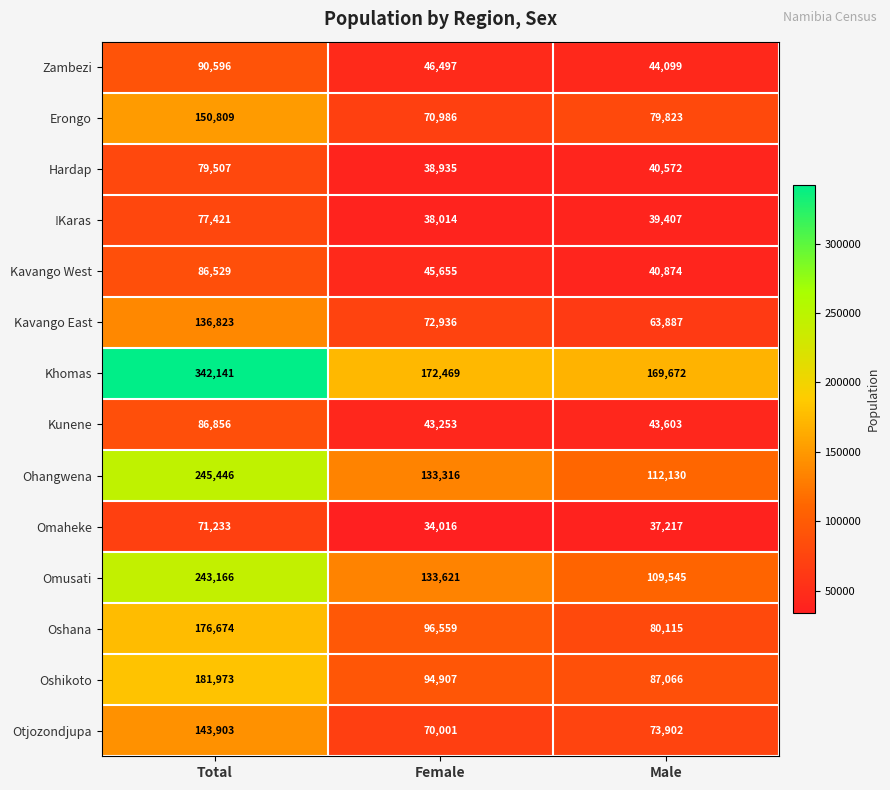

What is the difference between the !Karas values at Male and Female?

1393